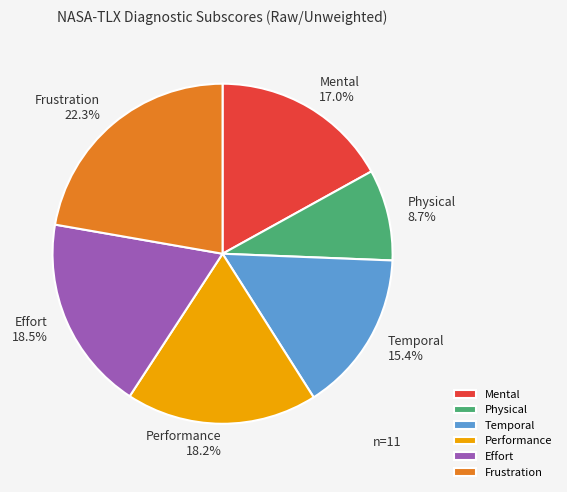

Which has a higher value, Physical or Frustration?

Frustration